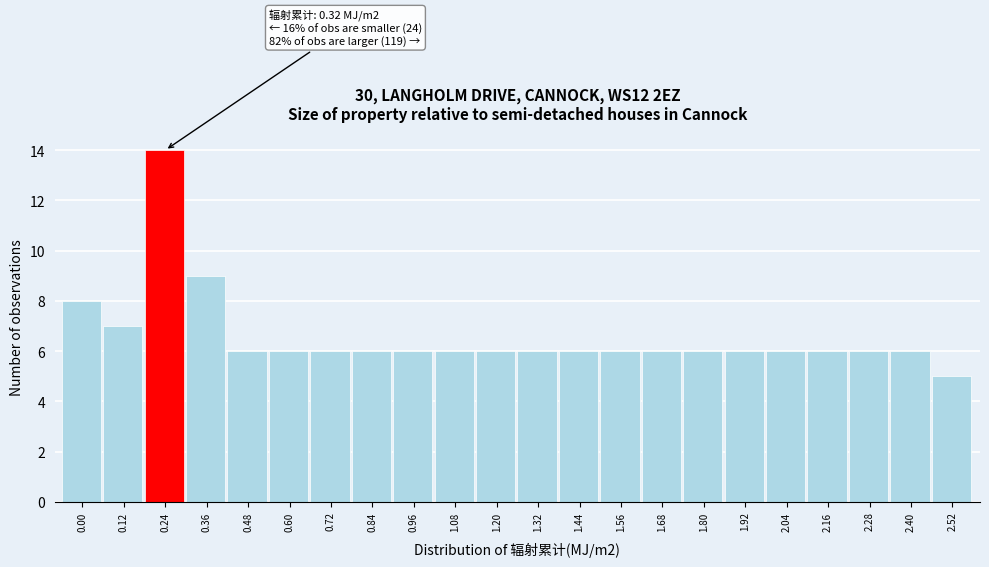

Reading left to right, extract all data points from this chart.

8	7	14	9	6	6	6	6	6	6	6	6	6	6	6	6	6	6	6	6	6	5